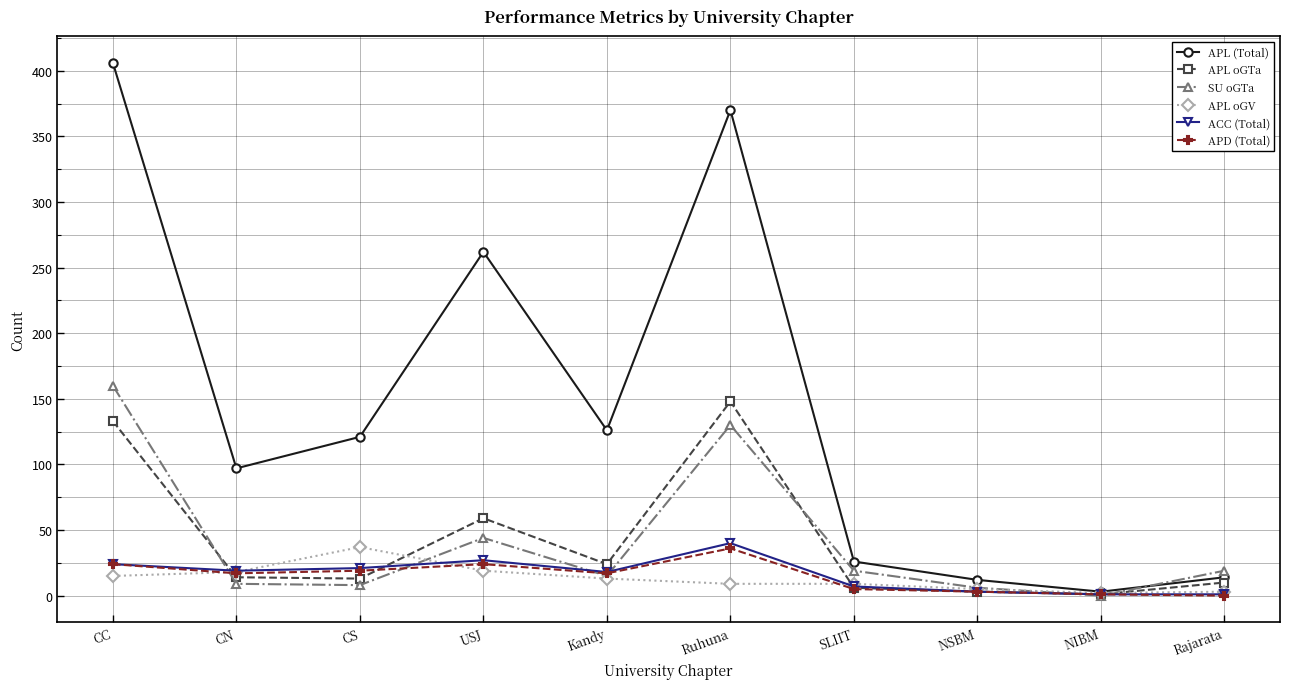

What is the label of the 5th point from the right?

Ruhuna